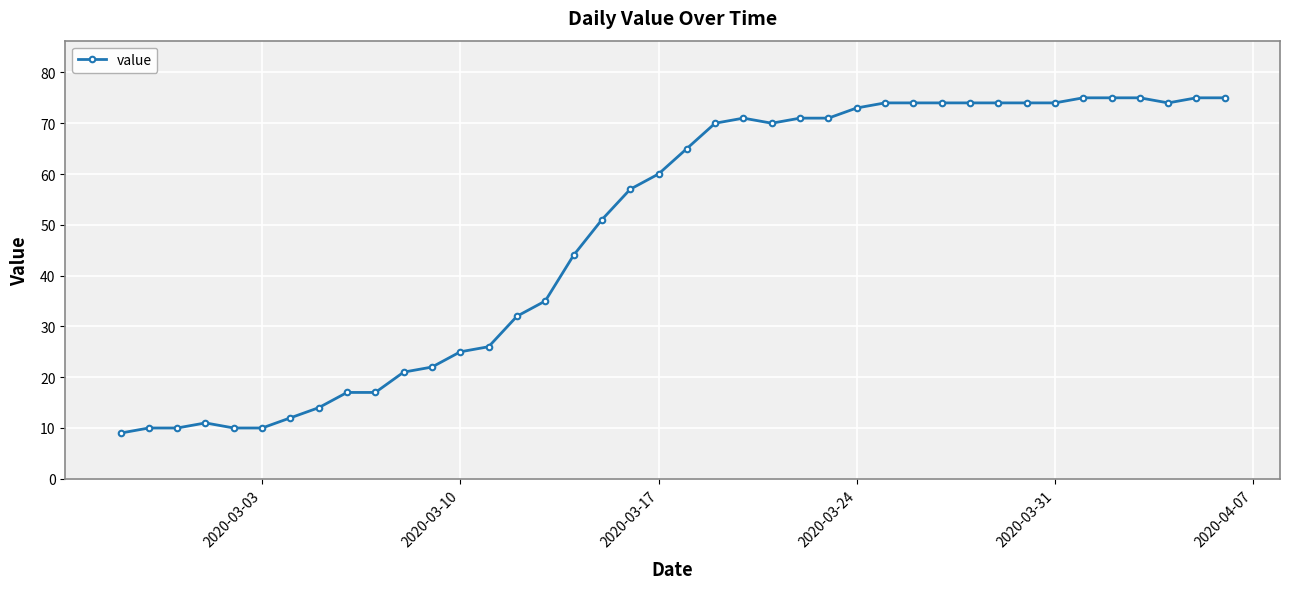

What is the greatest value displayed?

75